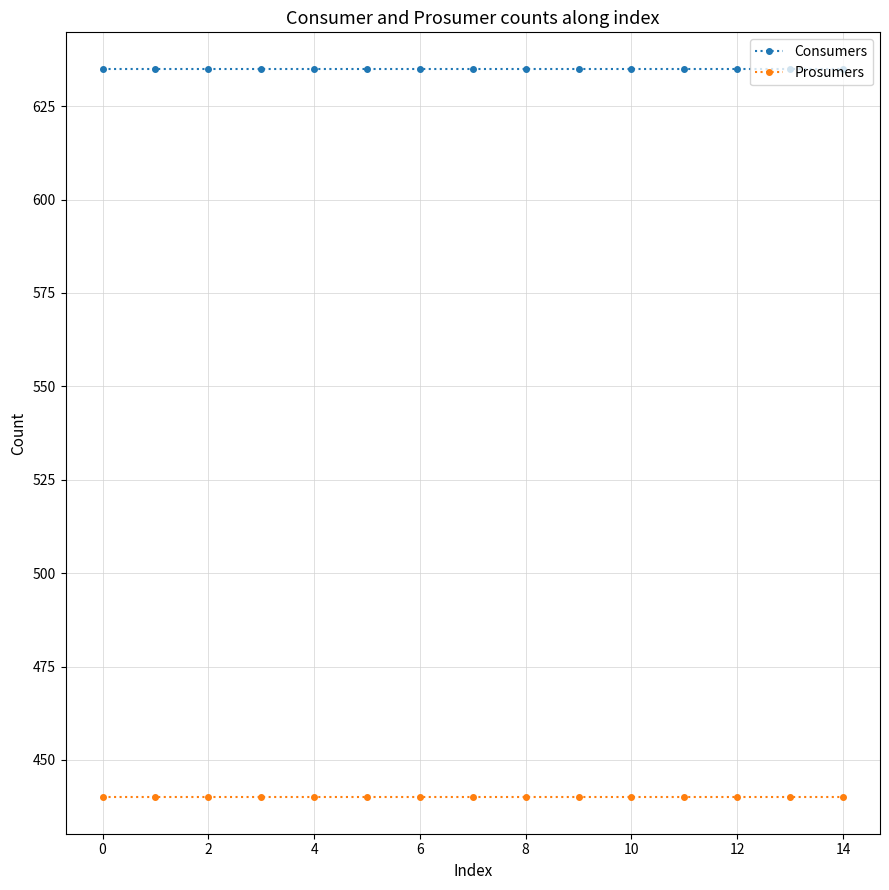

True or false: Consumers and Prosumers intersect in this chart.

False